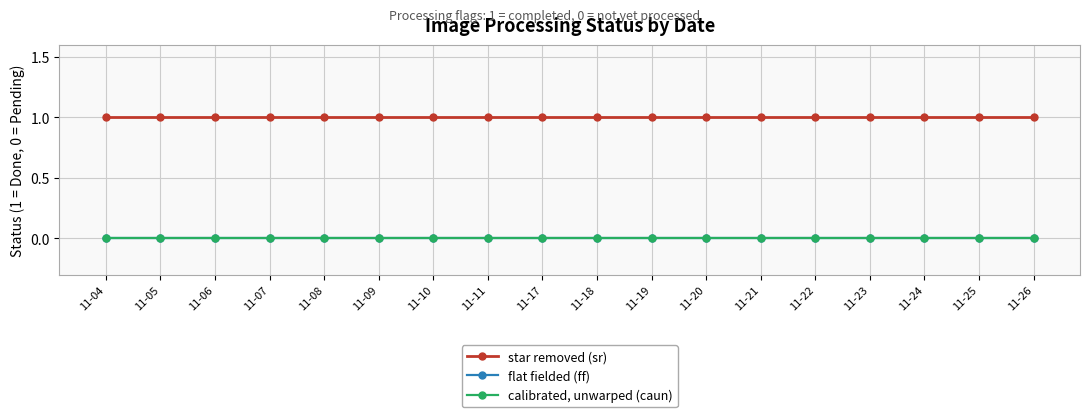

Reading left to right, extract all data points from this chart.

star removed (sr): 1	1	1	1	1	1	1	1	1	1	1	1	1	1	1	1	1	1
flat fielded (ff): 0	0	0	0	0	0	0	0	0	0	0	0	0	0	0	0	0	0
calibrated, unwarped (caun): 0	0	0	0	0	0	0	0	0	0	0	0	0	0	0	0	0	0